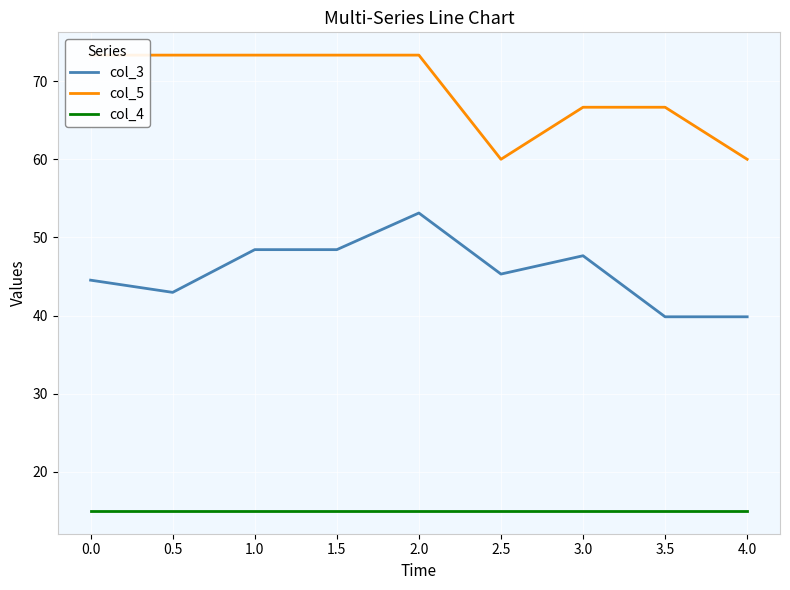

True or false: col_3 has a value of 44.5 at 0.0.

True